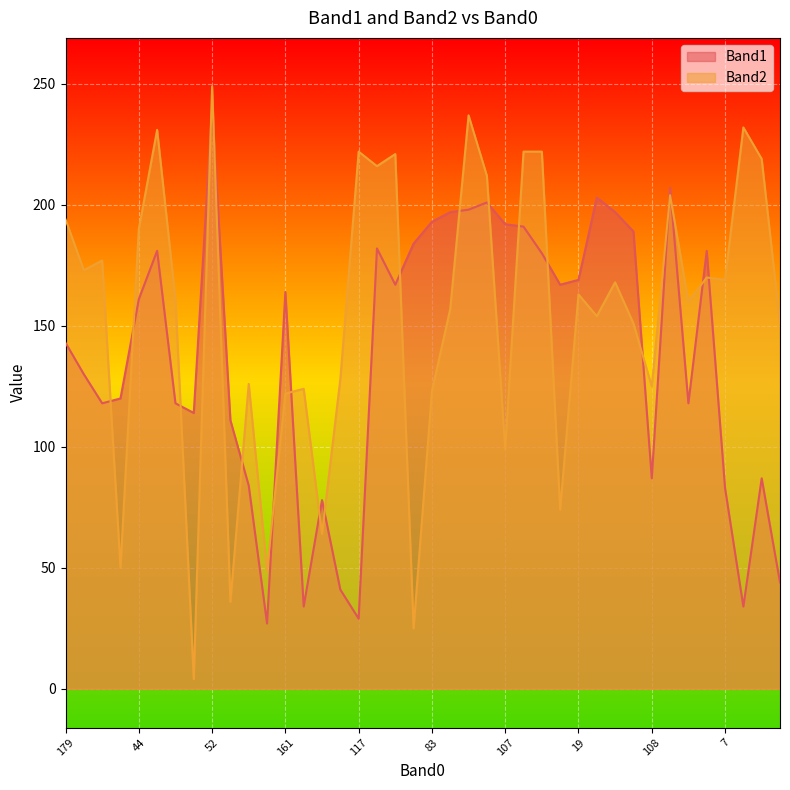

Which has a higher value, 86 or 41?

41